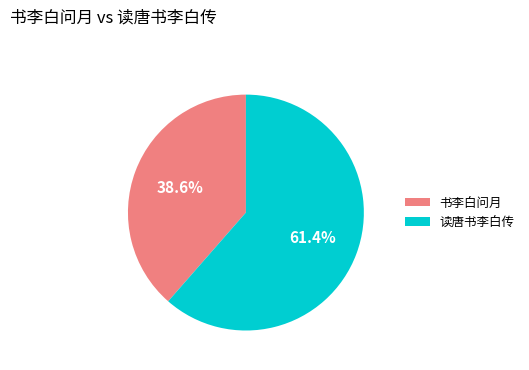

What percentage is the 书李白问月 slice, to the nearest percent?

39%